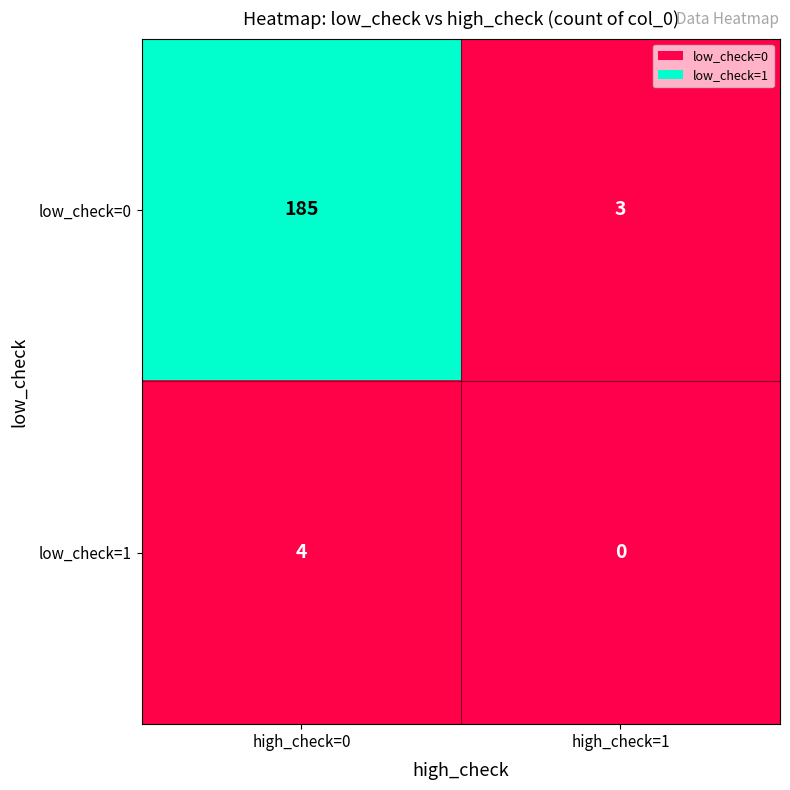

Reading left to right, transcribe all the data shown in this chart.

low_check=0: high_check=0=185	high_check=1=3
low_check=1: high_check=0=4	high_check=1=0